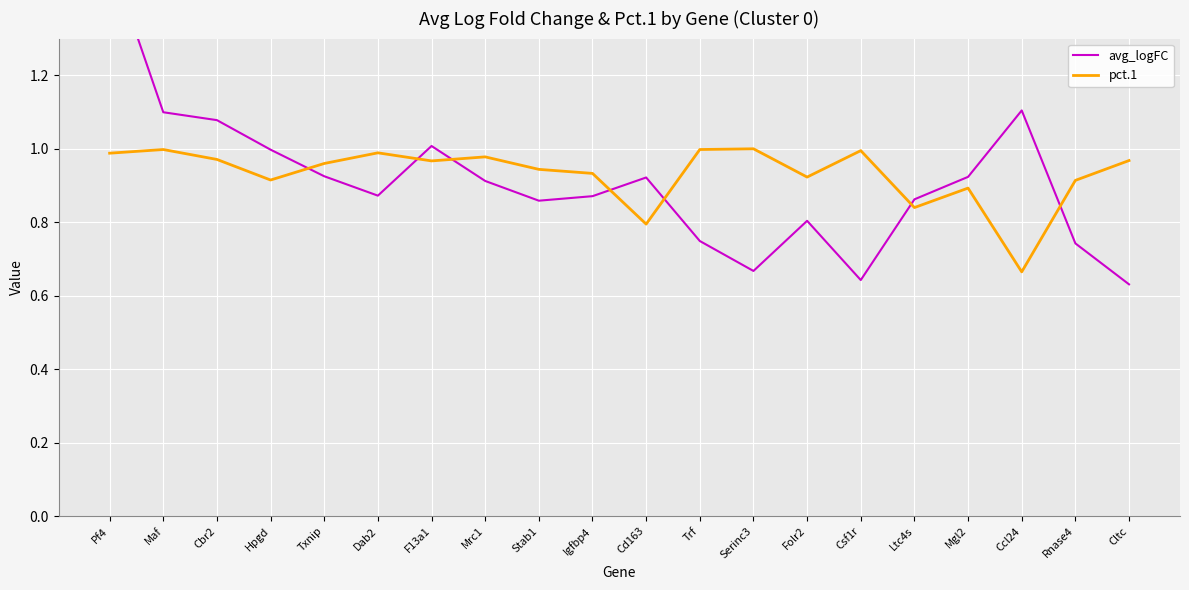

Which series has the widest spread of values?

avg_logFC